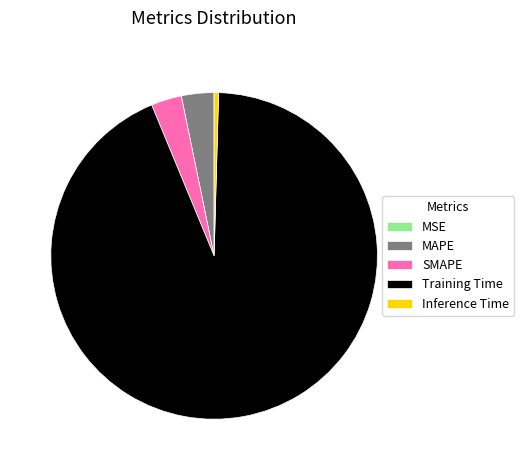

Do Inference Time and Training Time together represent more than half of the pie?

Yes